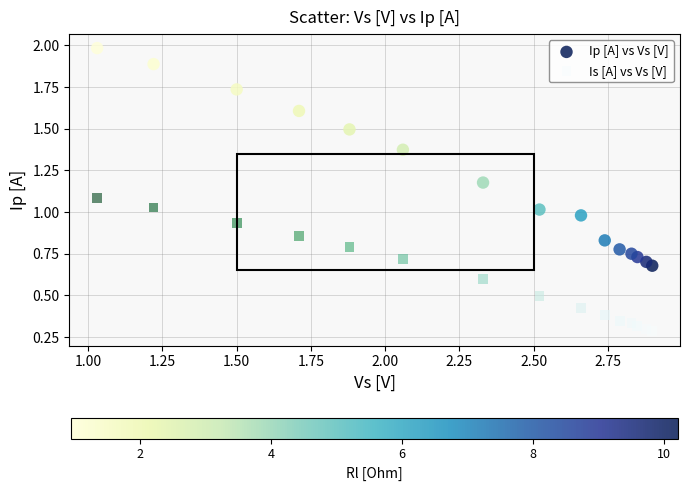

Which series reaches the minimum Y coordinate?

Is [A] vs Vs [V]